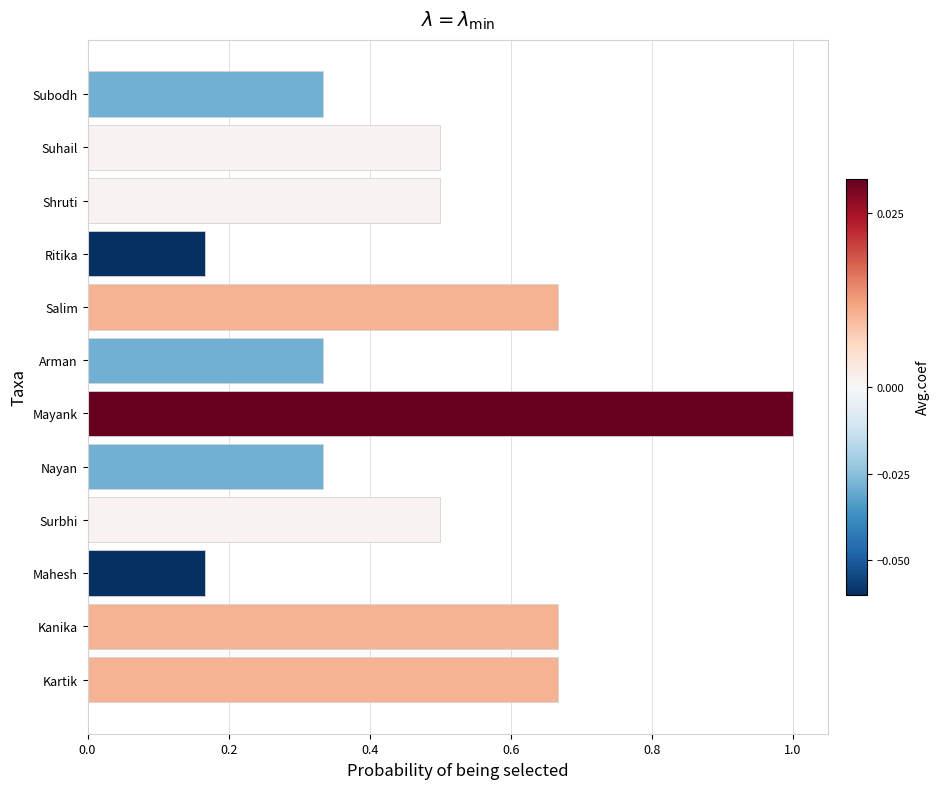

What is the difference between the second highest and minimum values?

0.5